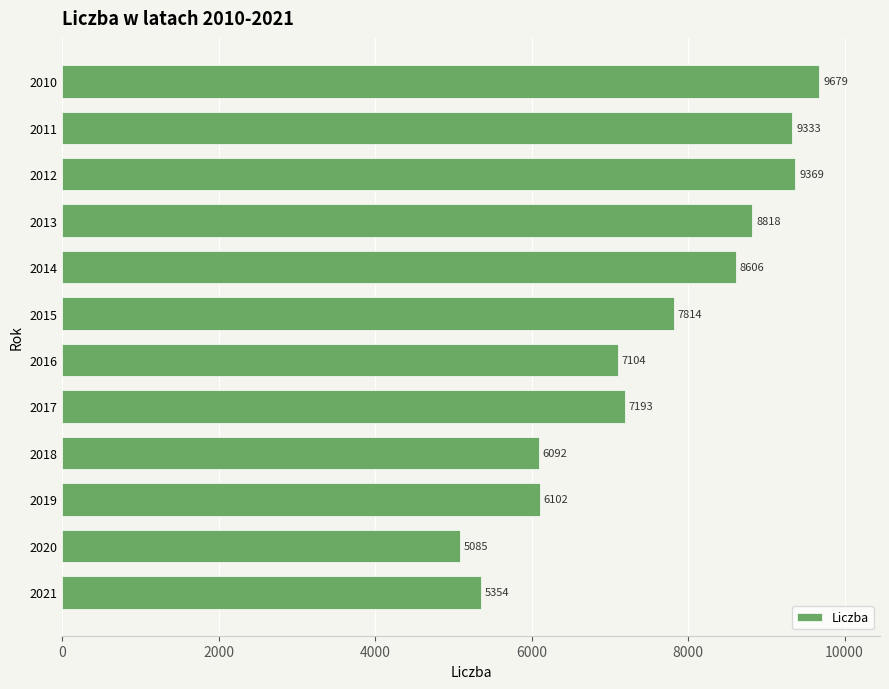

Reading bottom to top, extract all data points from this chart.

5354	5085	6102	6092	7193	7104	7814	8606	8818	9369	9333	9679